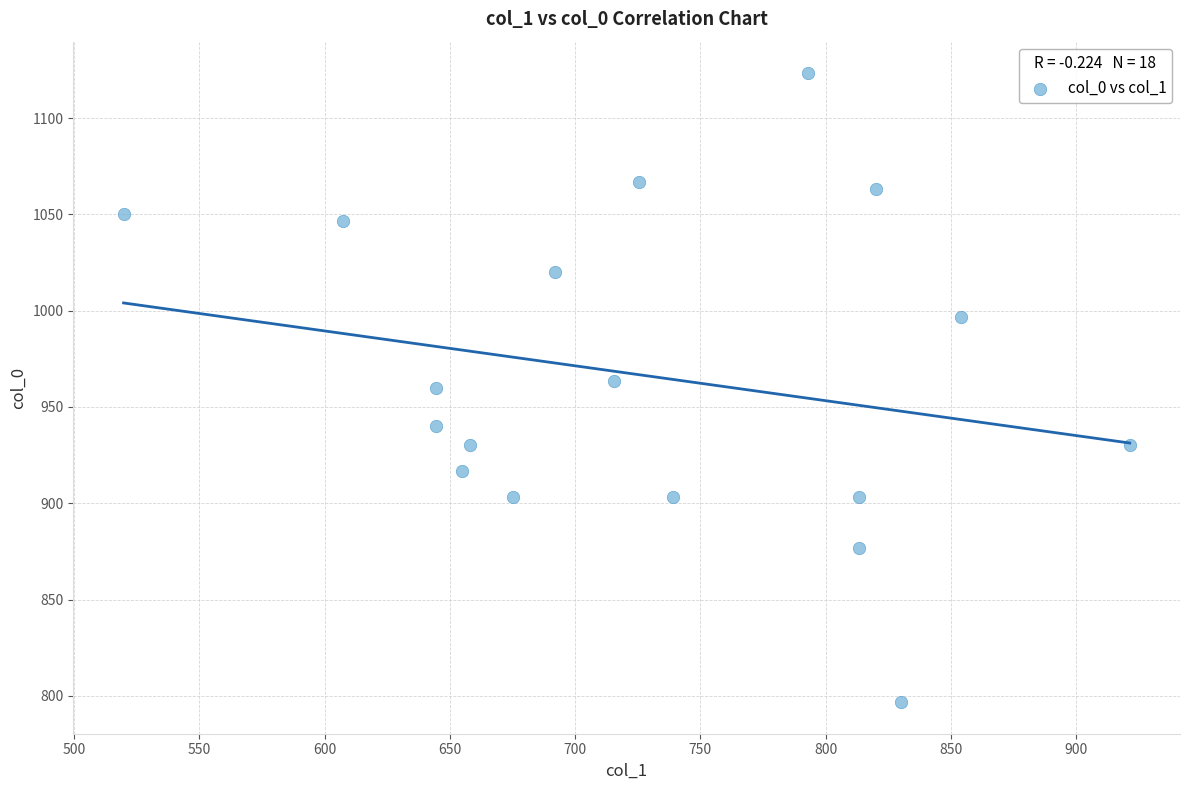

What is the range of Y values (max minus min)?

326.7